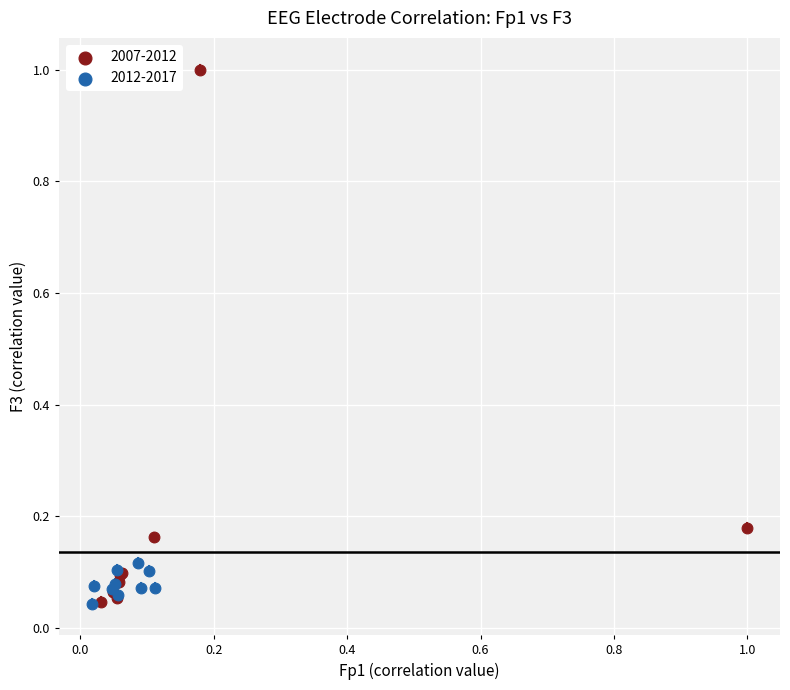

Which series has the largest Y range (max minus min)?

2007-2012